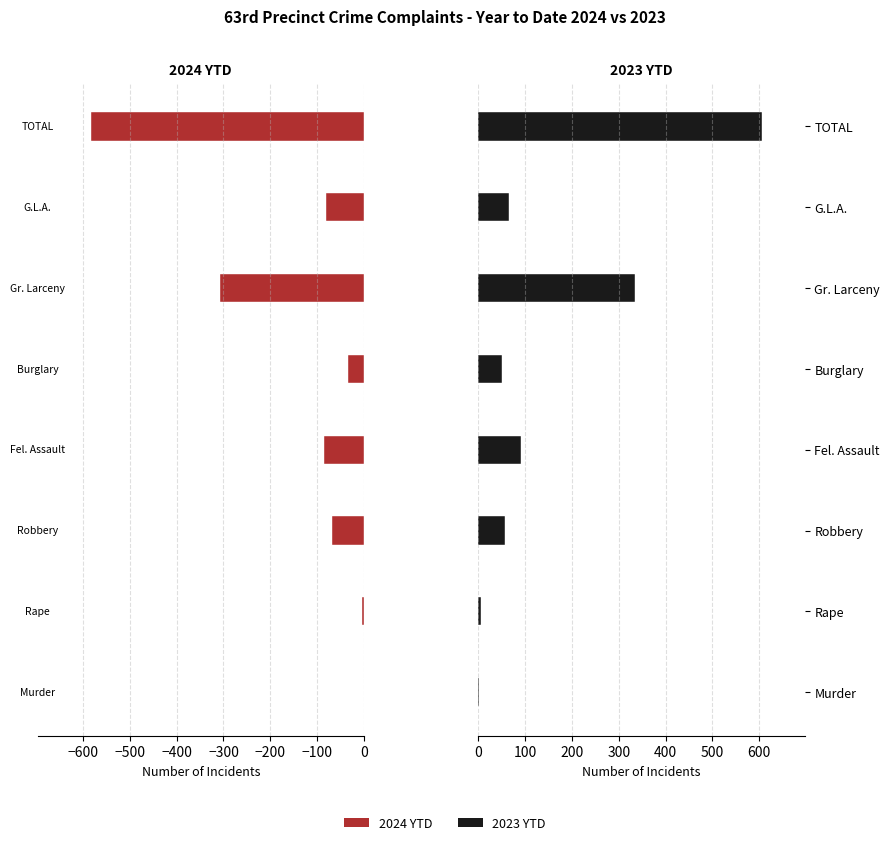

What is the total value across all series at Gr. Larceny?

28